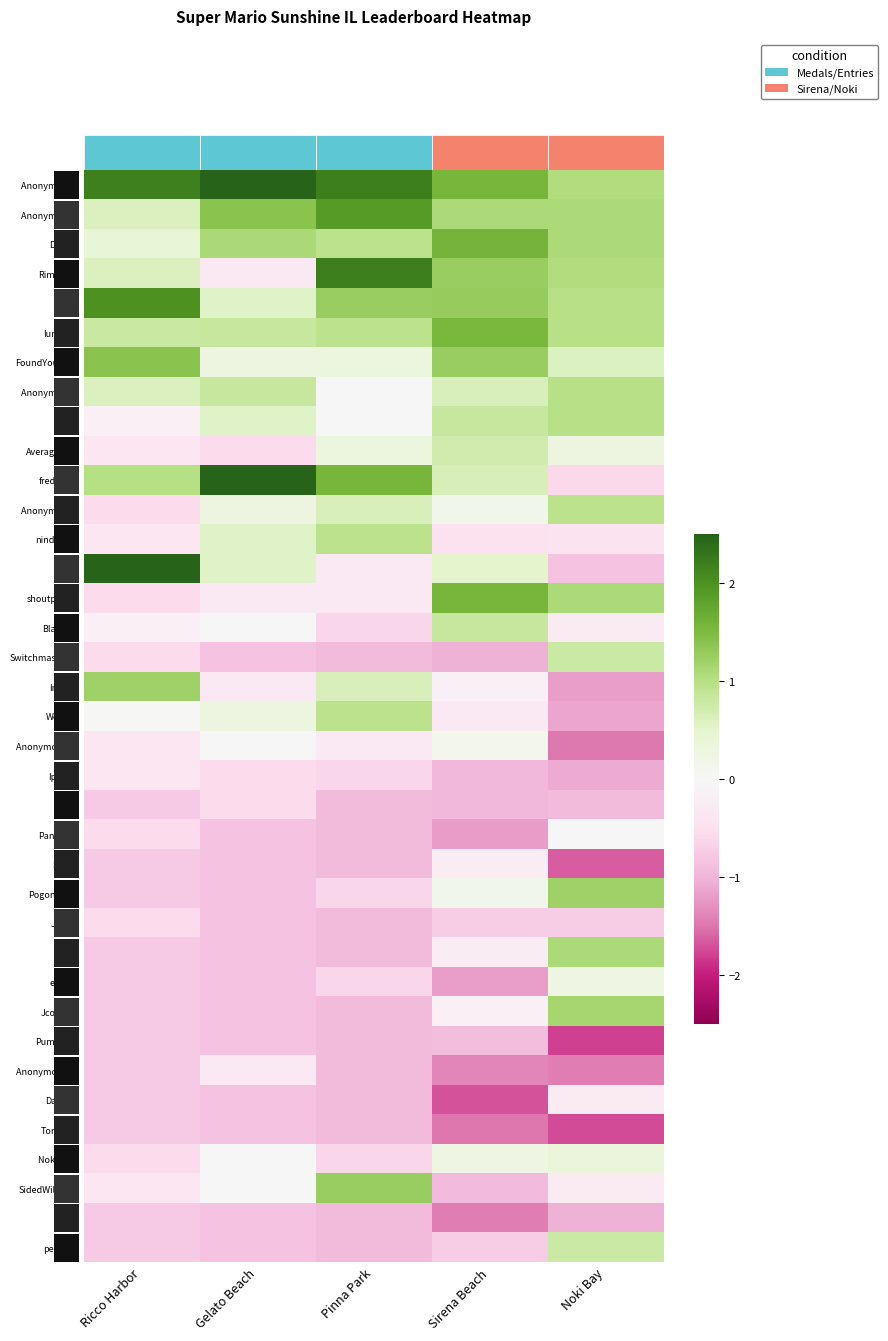

At Gelato Beach, list the series in order from largest to smallest.

Anonymous 3, frededish, Anonymous 4, Despin, lumardy, Anonymous 5, Fech, Jpep, nindiddeh, Jer, FoundYourGun, Anonymous 6, Weegee, BlazeRol, Anonymous 11, Noki Doki, SidedWilliams, Rimato13, shoutplenty, Inkstar, Anonymous 10, AverageTrey, Ipsen.k, JJsrl, Switchmaster64, Pancakez, Skitch, Pogonateur, Jesteq, RSW, essbee, Jcool114, PumpMan, Danieru, Torcnein, Reed, peaches